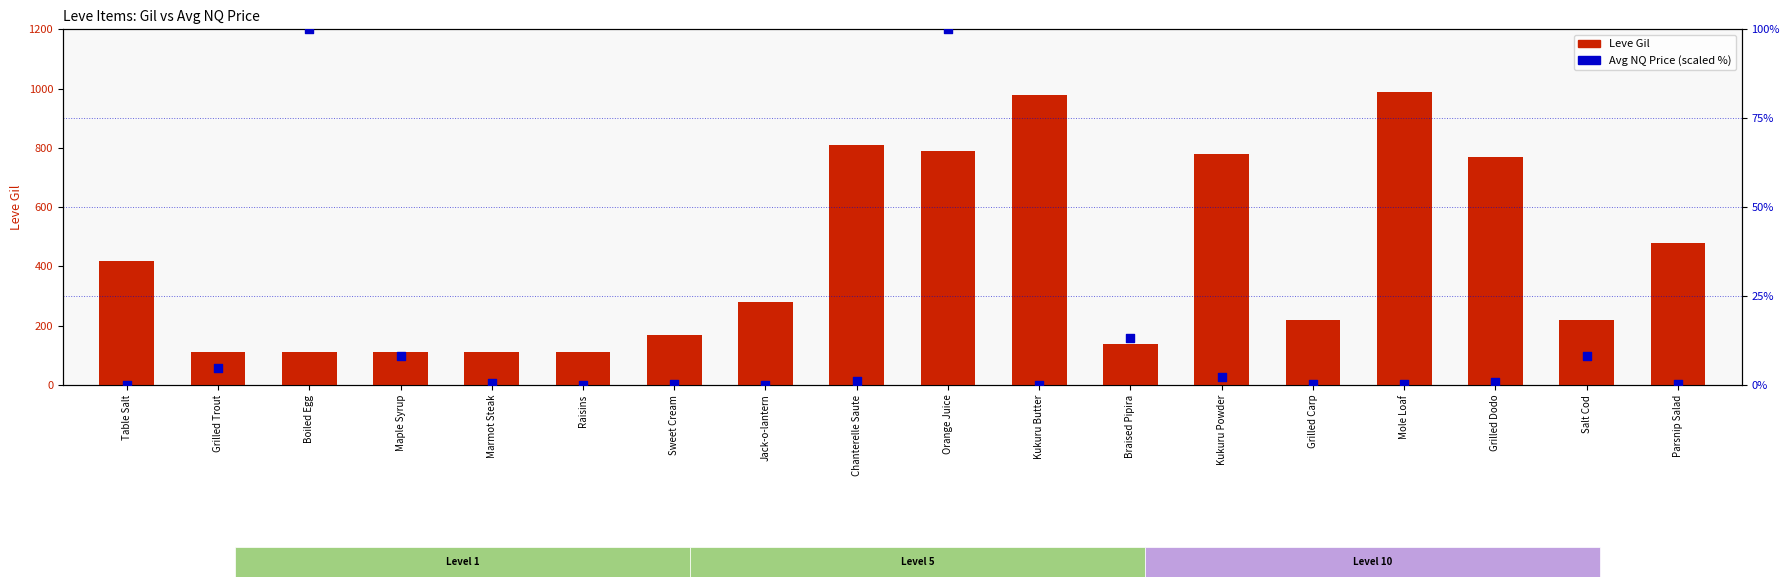

Which series has the largest Y range (max minus min)?

Leve Gil